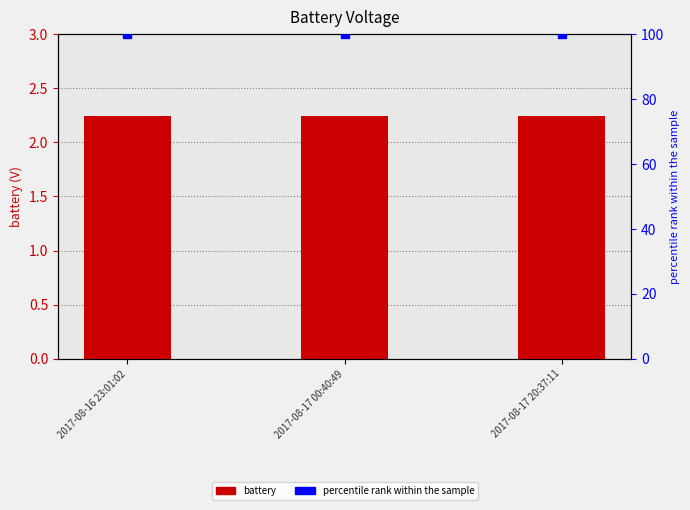

What are all the series names shown in the legend?

battery, percentile rank within the sample